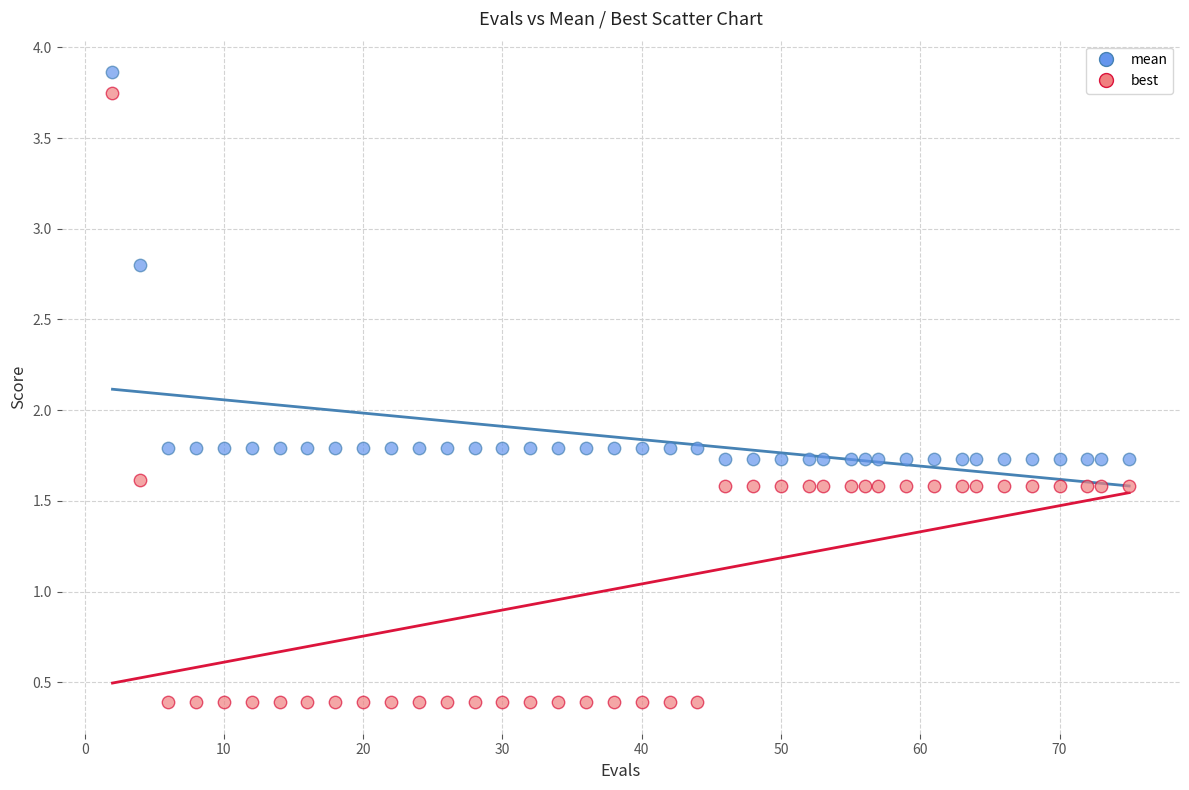

Which series reaches the minimum Y coordinate?

best